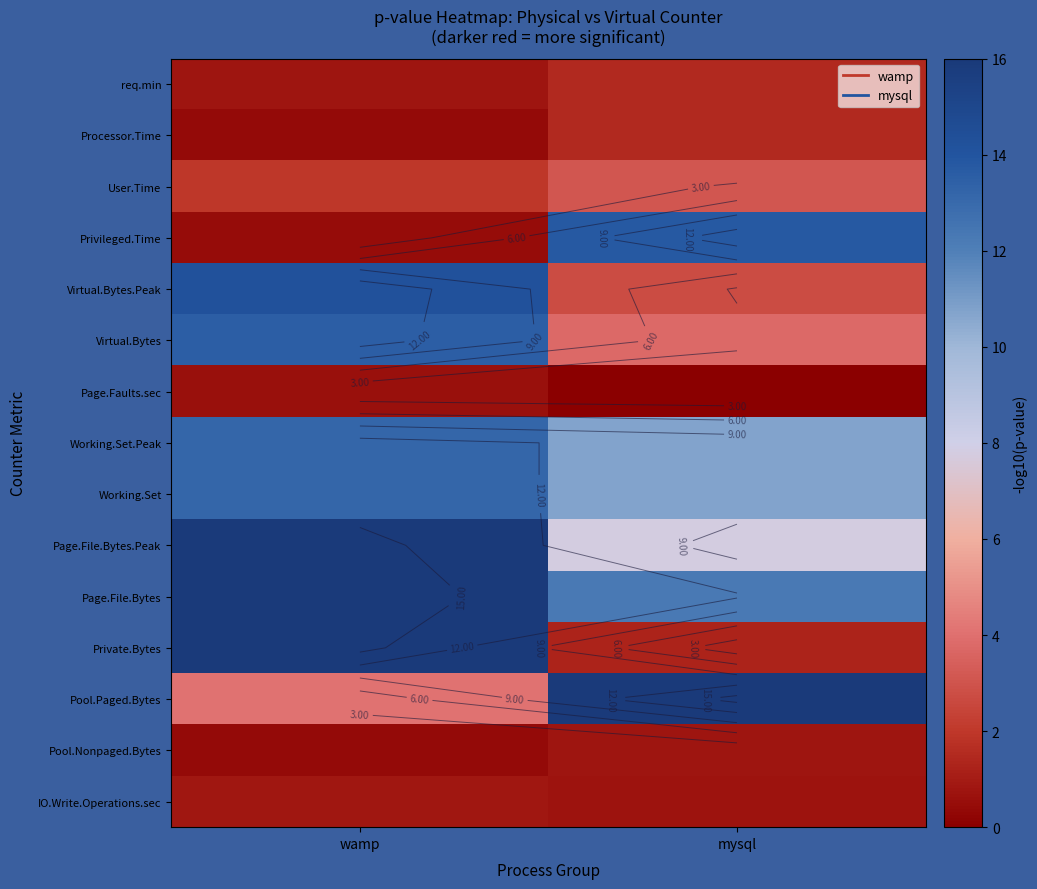

Which label corresponds to the largest value in the chart?

wamp